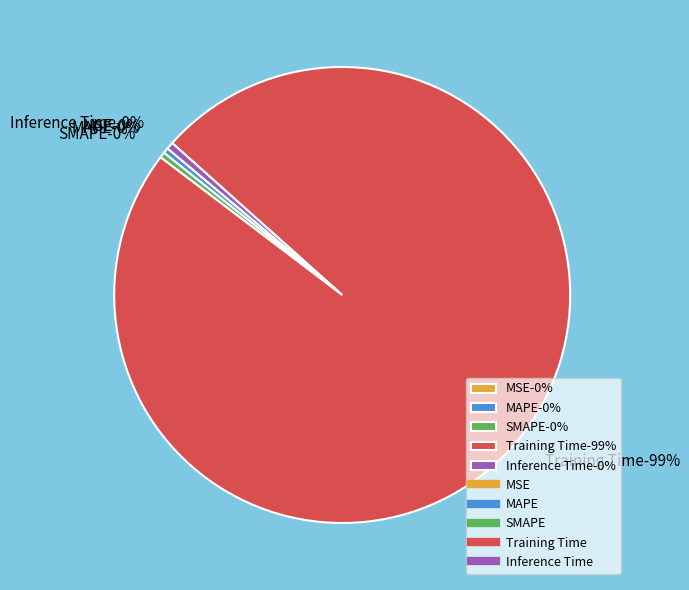

Does any single category account for the majority?

Yes